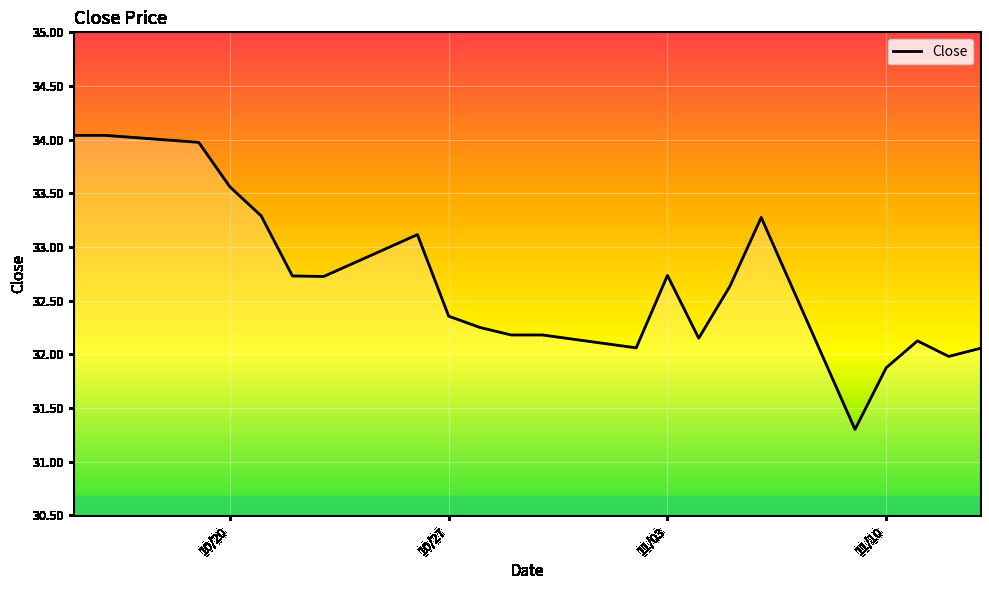

What is the smallest value displayed?

31.3